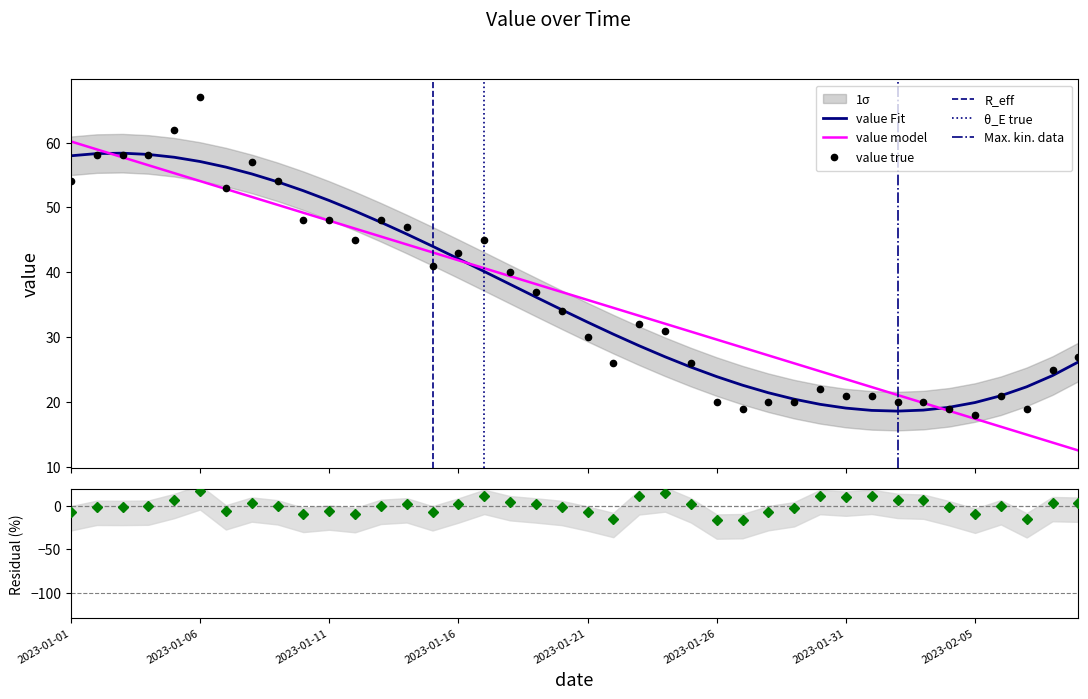

At which label is the value closest to 42?

2023-01-15